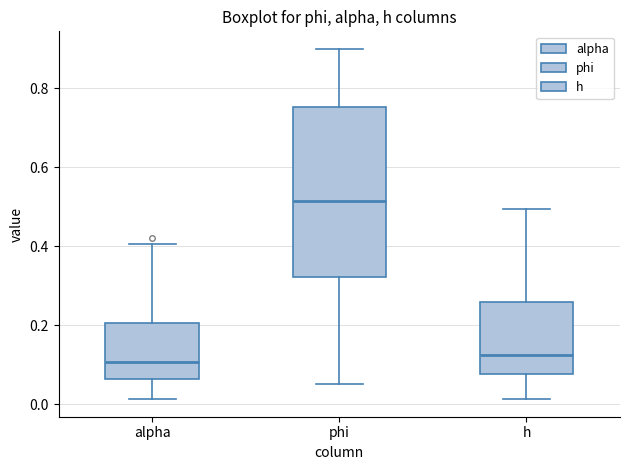

Where is the lower edge of the box for h on the y-axis? The values are not printed on the chart, so give them approximately, as read against the axis.

0.08